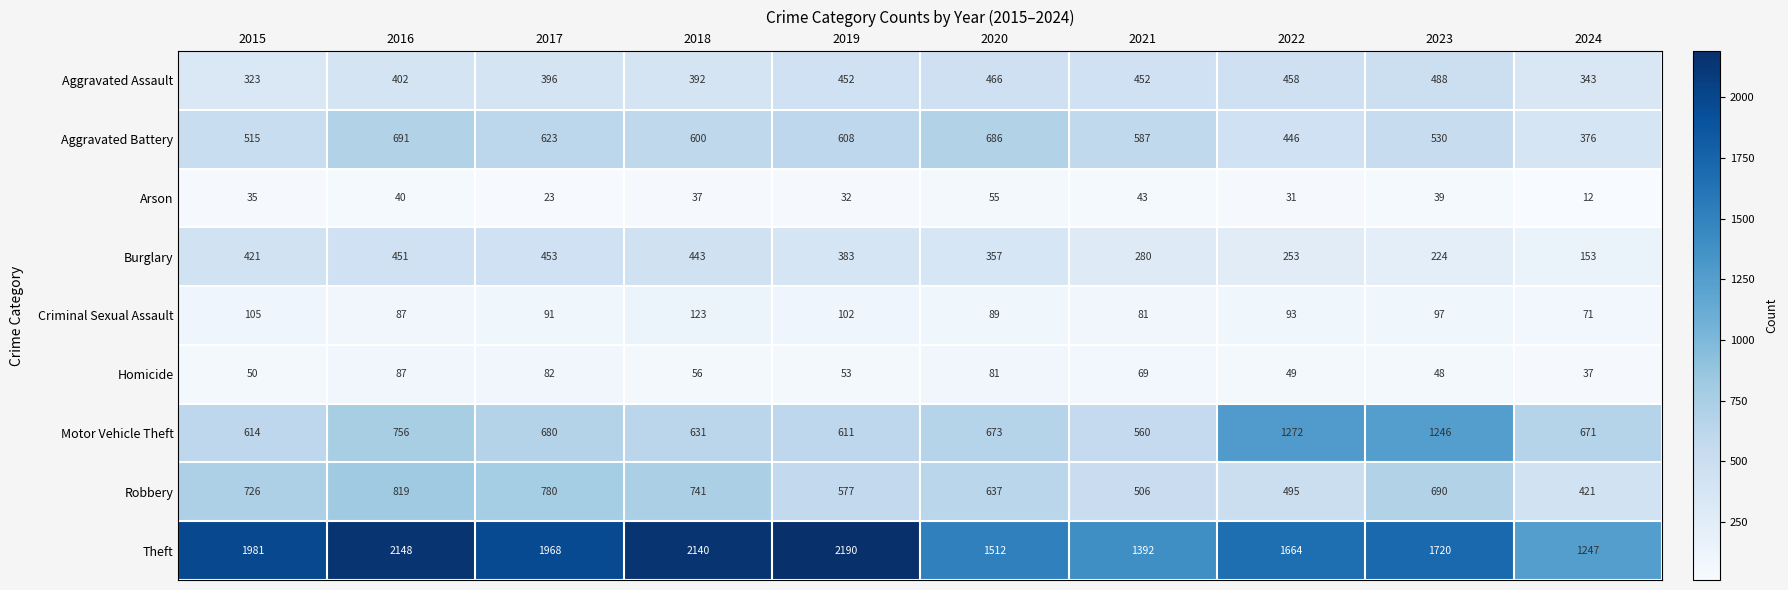

What is the difference between the maximum and minimum values in the Criminal Sexual Assault series?

52